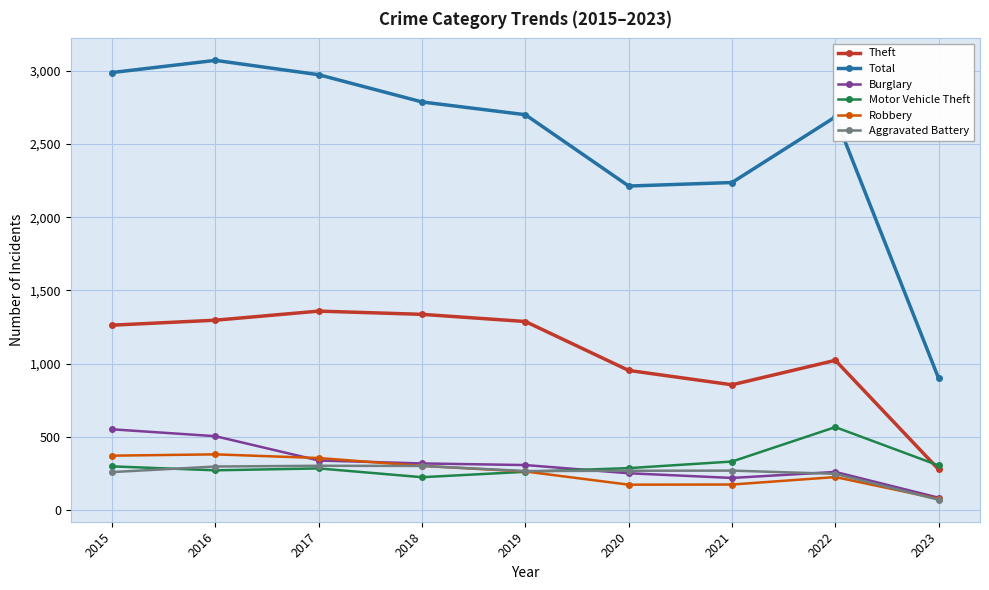

True or false: Theft and Burglary intersect in this chart.

False